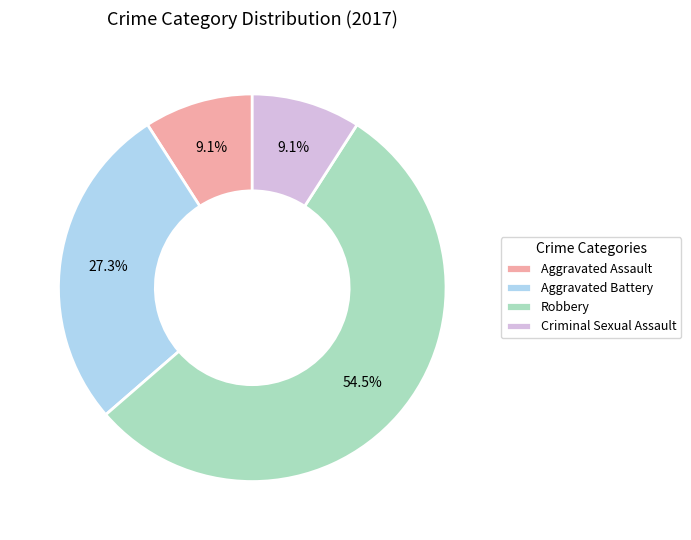

To the nearest percent, what is the difference between the Criminal Sexual Assault and Aggravated Battery slice percentages?

18%